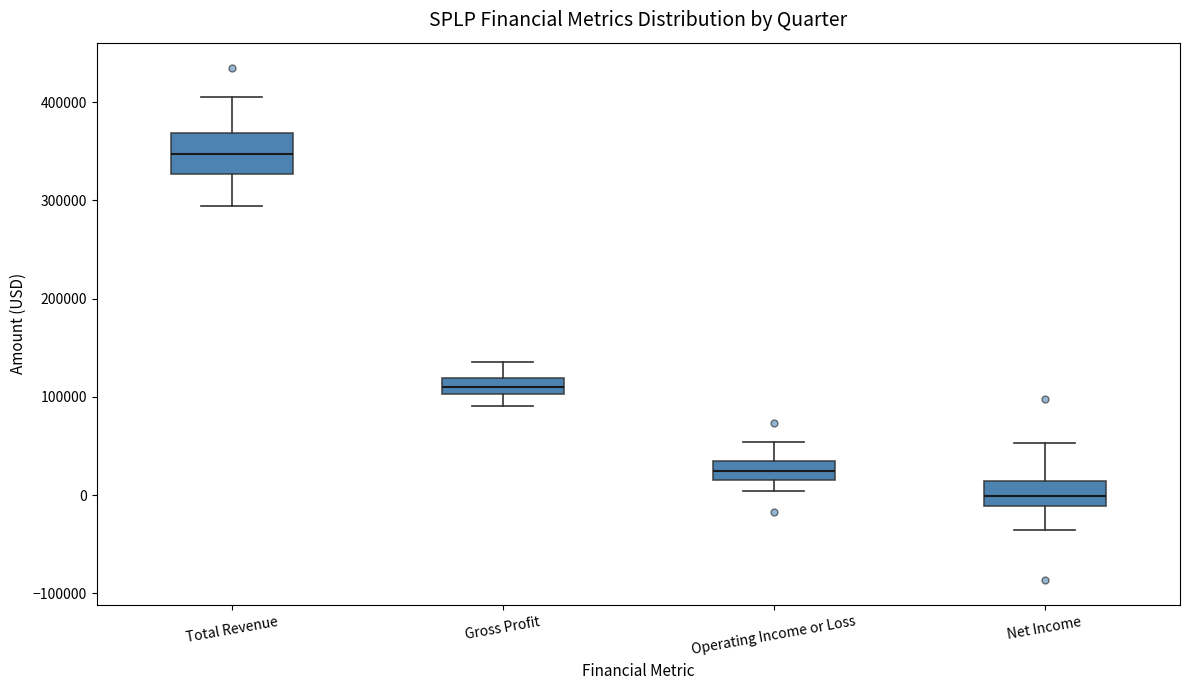

Where does the upper whisker of the box for Gross Profit end on the y-axis? The values are not printed on the chart, so give them approximately, as read against the axis.

140000